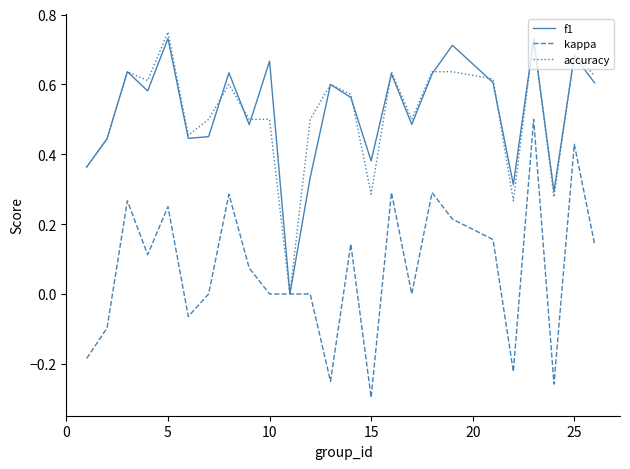

At which category does the chart reach its minimum across all series?

15